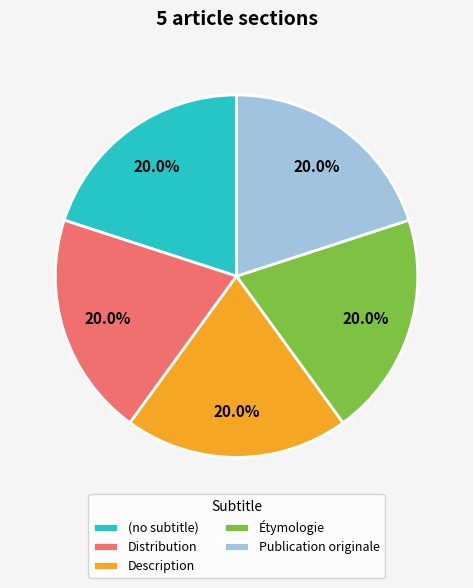

Is there any slice that represents more than half of the pie?

No